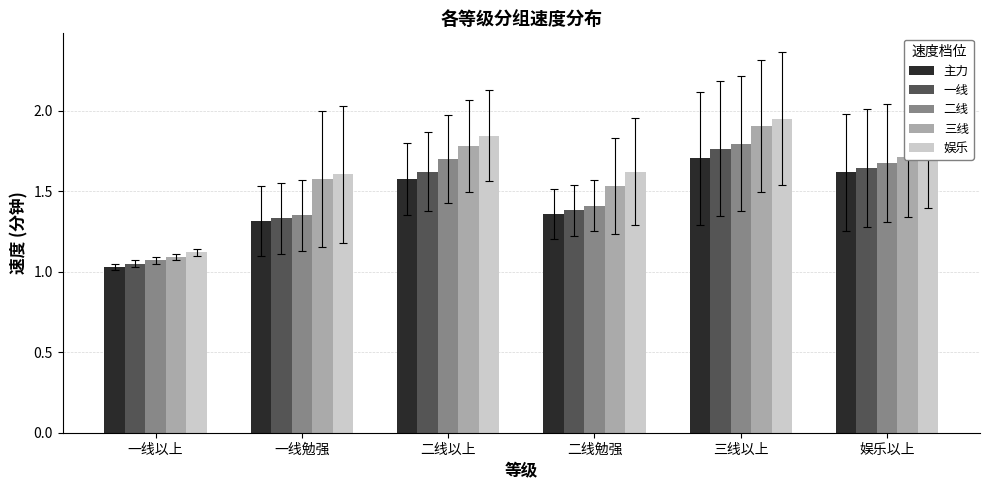

Between 二线以上 and 三线以上, which series saw the biggest shift?

一线